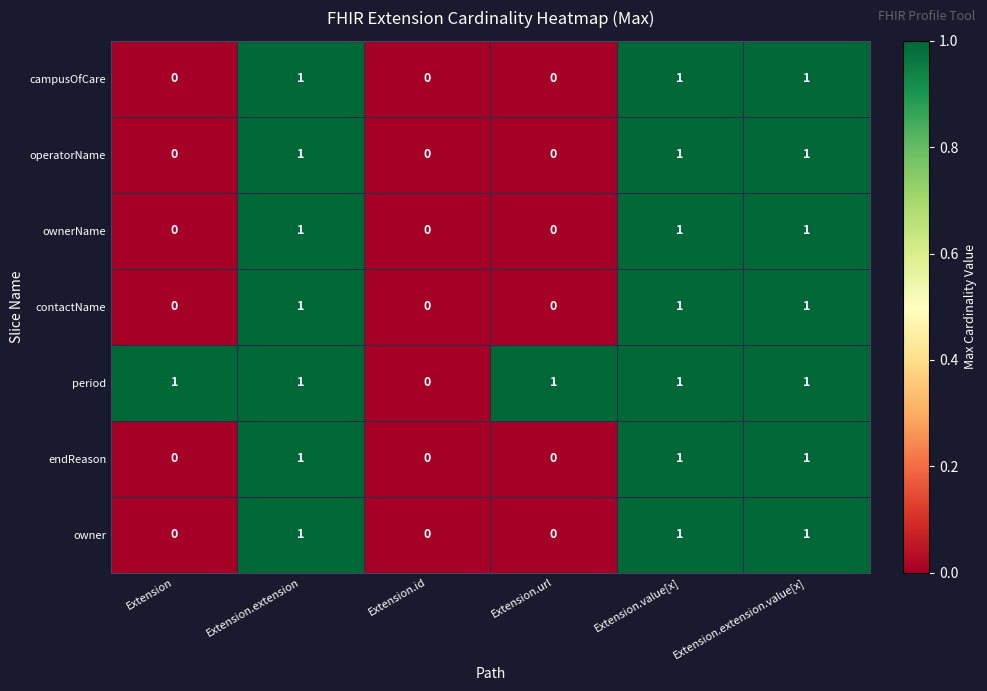

True or false: endReason has a value of 1 at Extension.value[x].

True